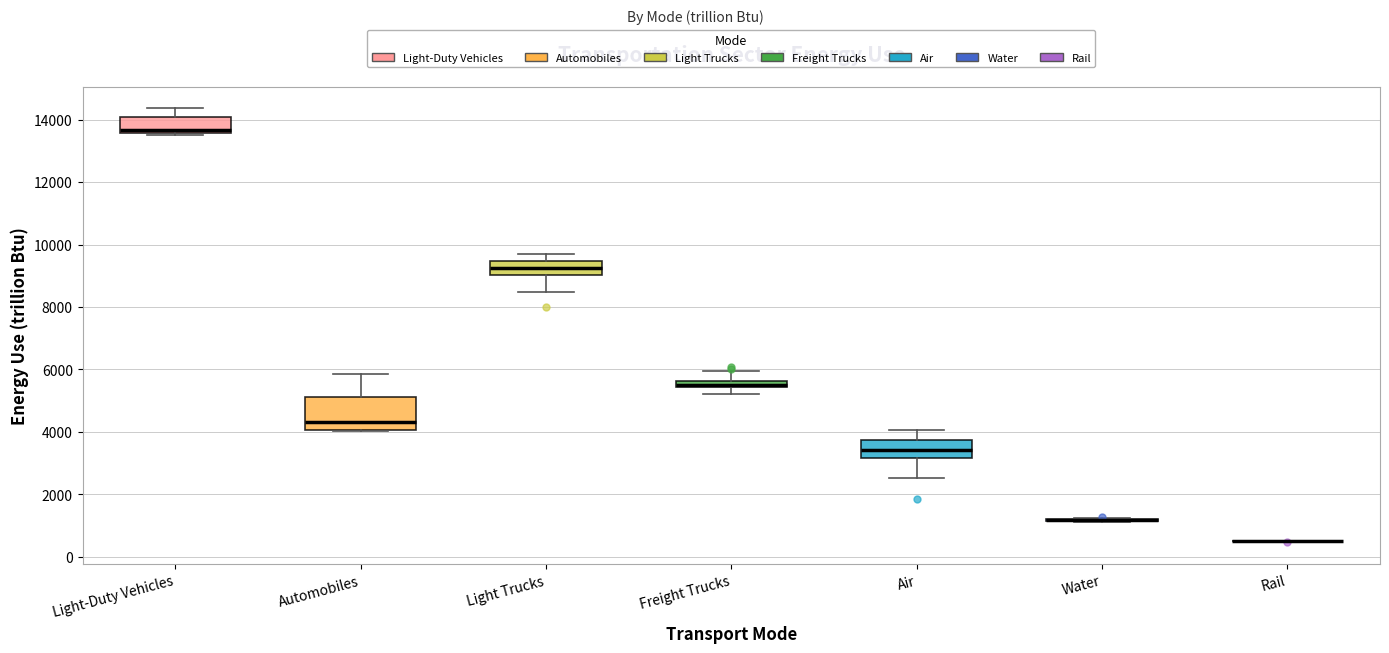

Comparing the boxes themselves (not the whiskers), which one is the tallest?

Automobiles